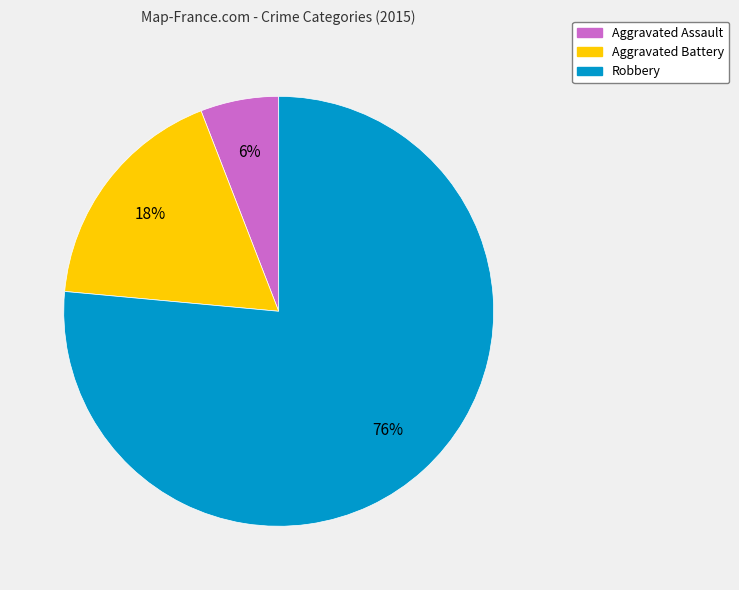

Count the number of slices in the pie.

3